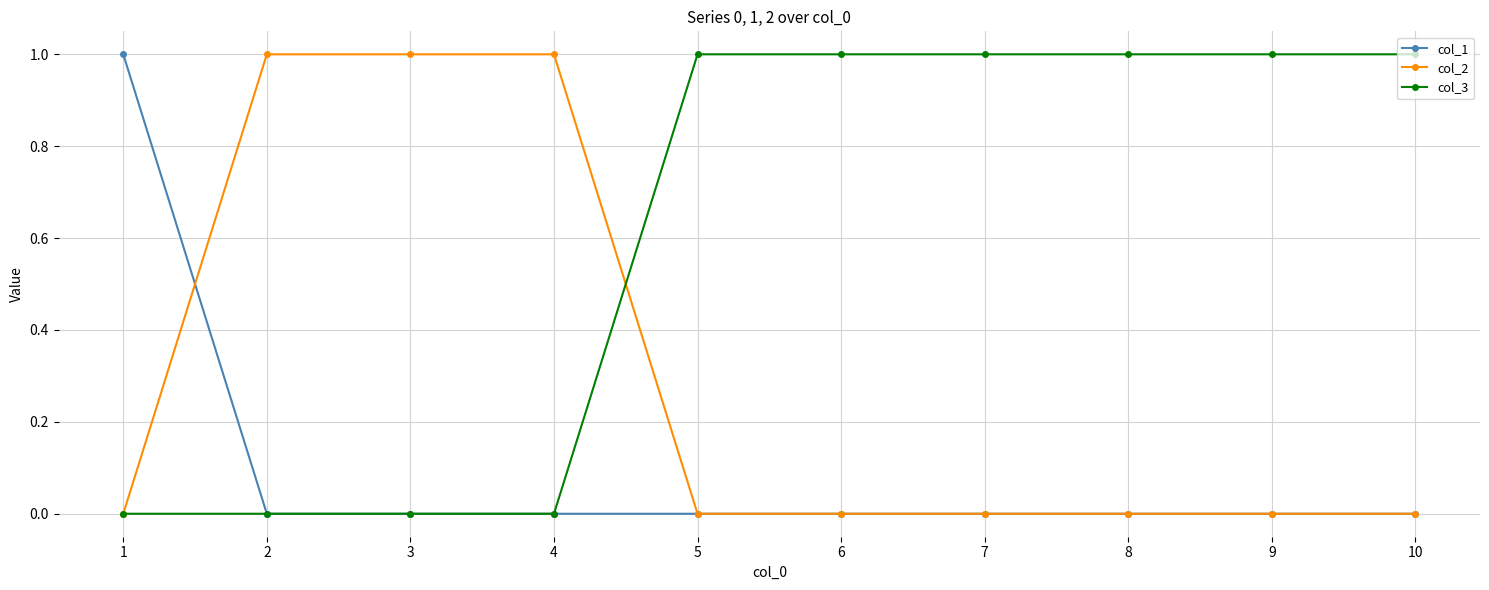

Is the value of col_3 at 6 greater than the value of col_1 at 4?

Yes